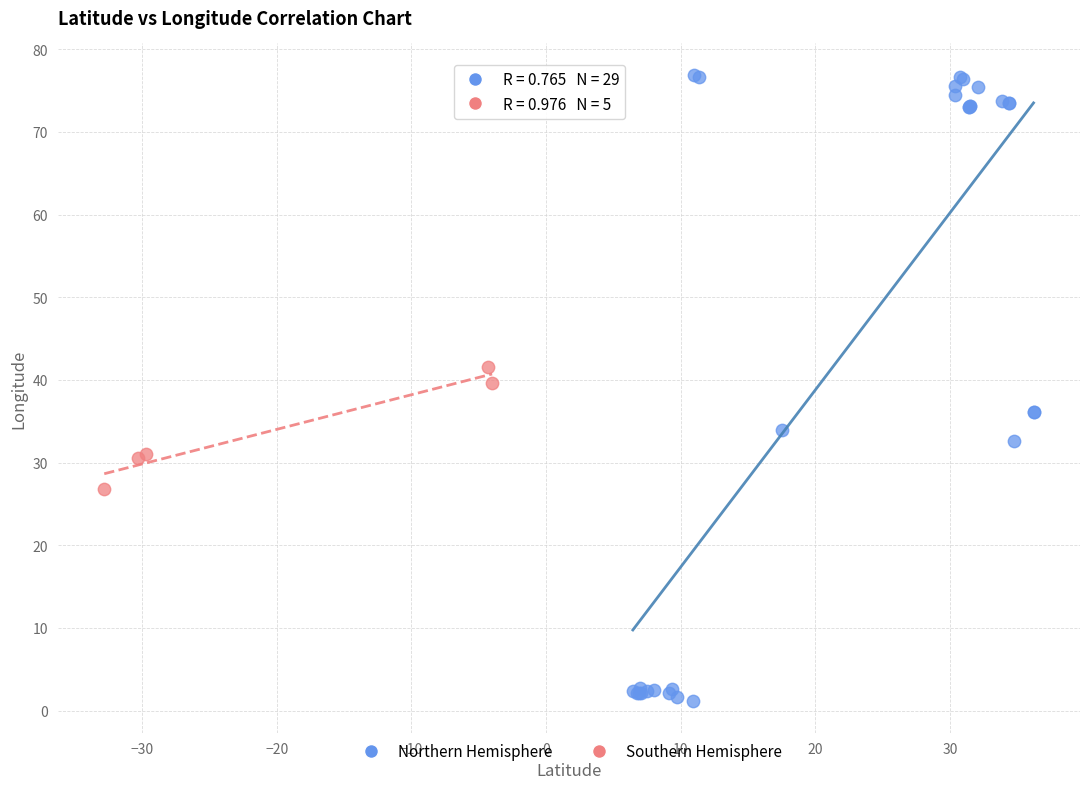

Which series has the largest Y range (max minus min)?

Northern Hemisphere